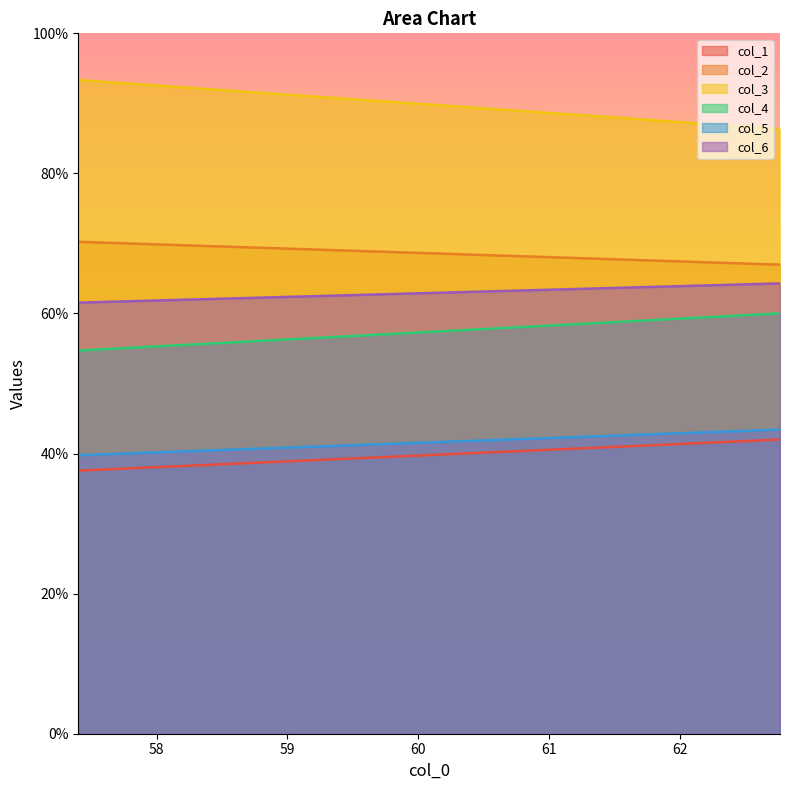

The value of col_5 at 57.4 is 24.7. True or false?

False